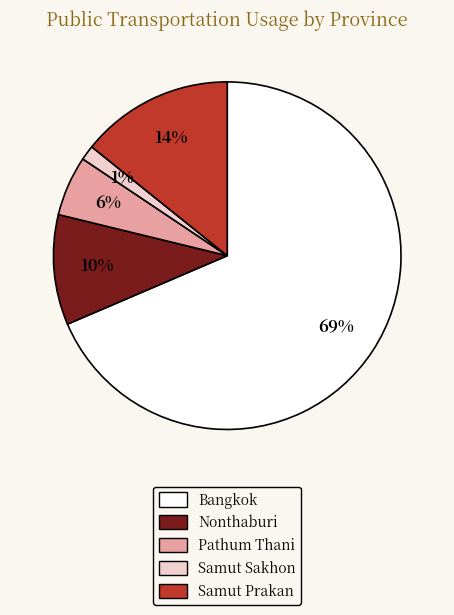

Which category accounts for the majority?

Bangkok